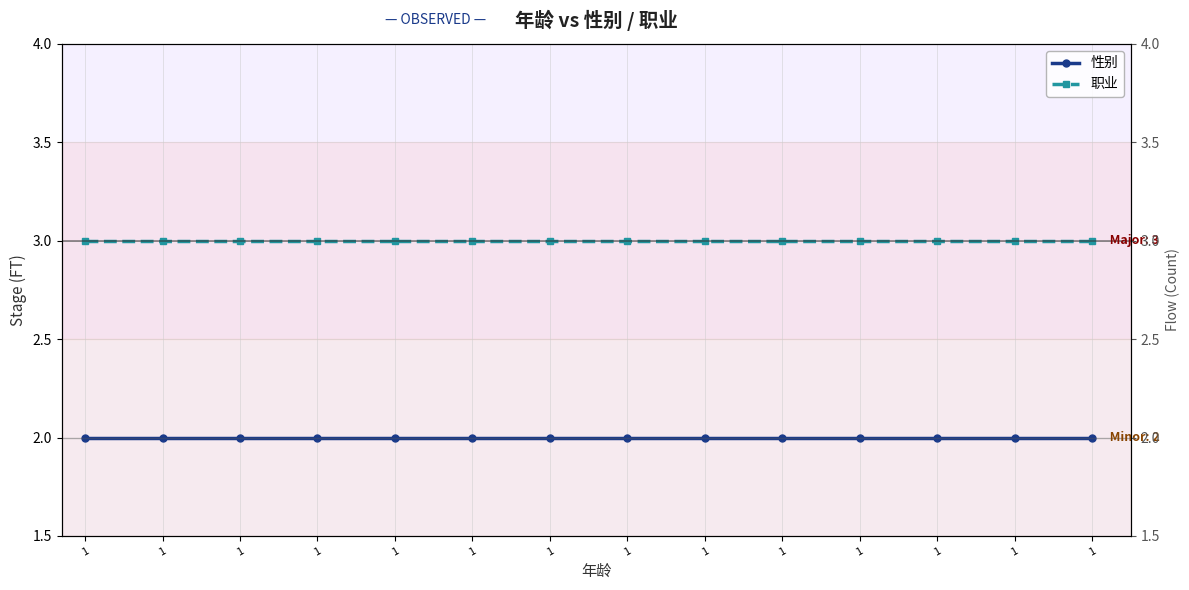

What is the maximum value shown in the chart?

3